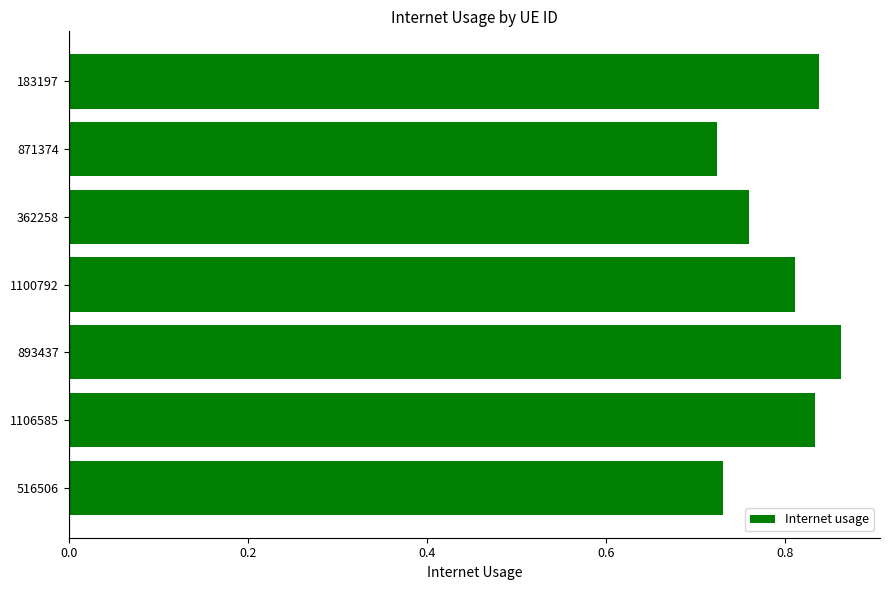

Count the values in the range 0 to 1.

7